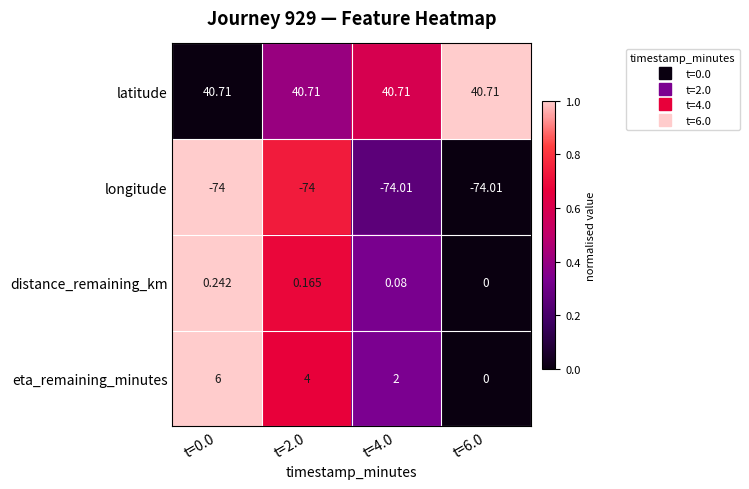

At t=4.0, list the series in order from largest to smallest.

latitude, eta_remaining_minutes, distance_remaining_km, longitude